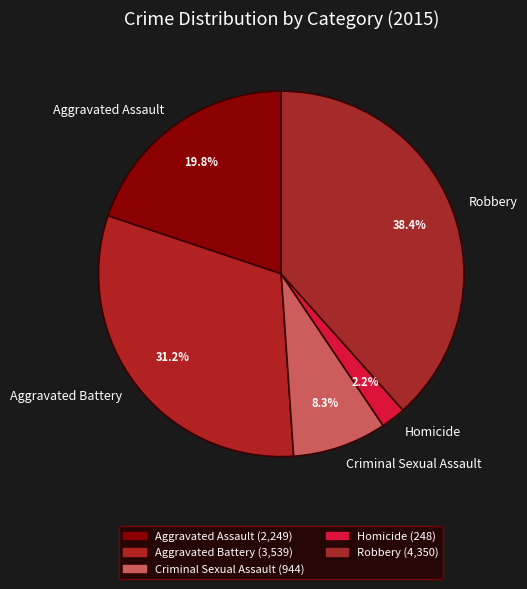

Rank the categories by value from lowest to highest.

Homicide, Criminal Sexual Assault, Aggravated Assault, Aggravated Battery, Robbery